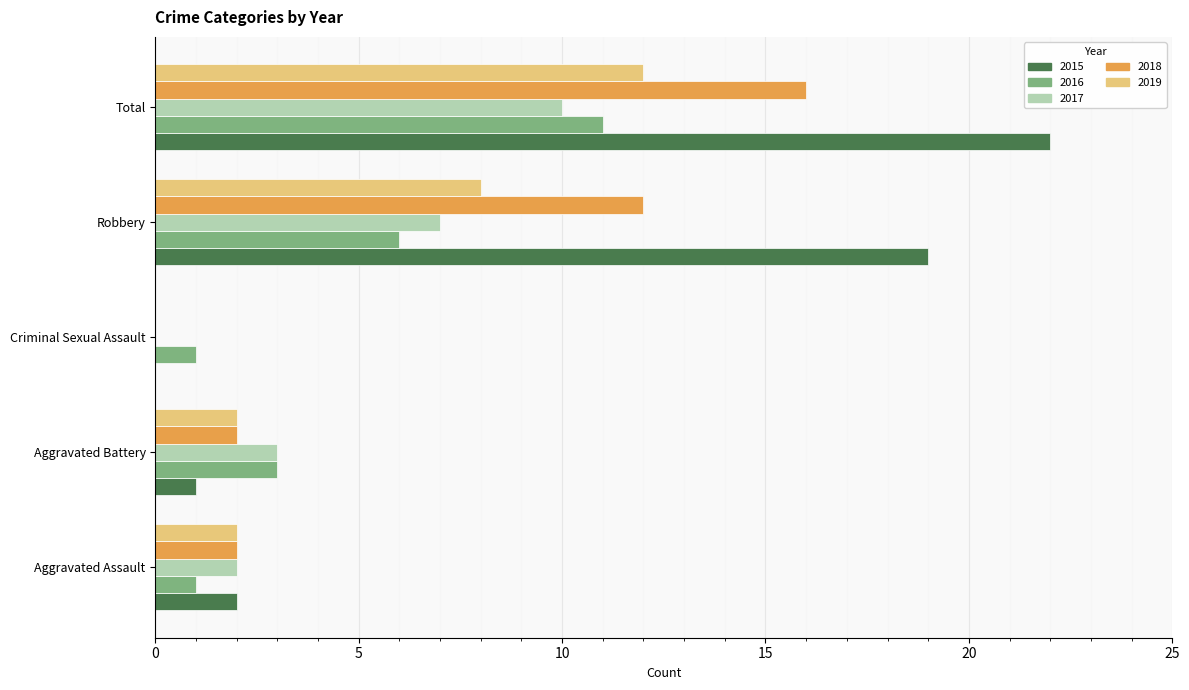

Where is 2015 nearest to the value 11?

Robbery